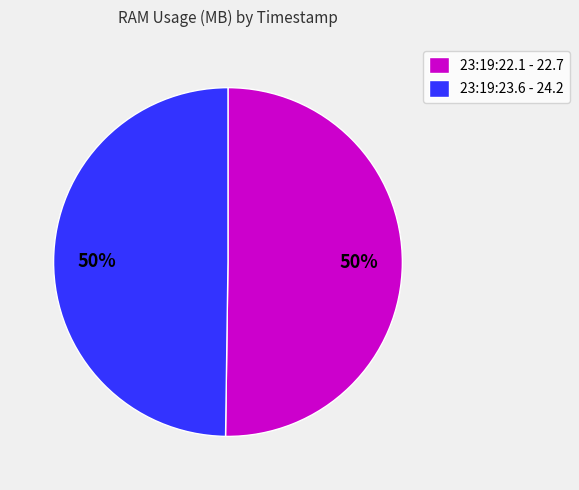

What is the ratio of the value at 23:19:22.1 - 22.7 to the value at 23:19:23.6 - 24.2?

1.0